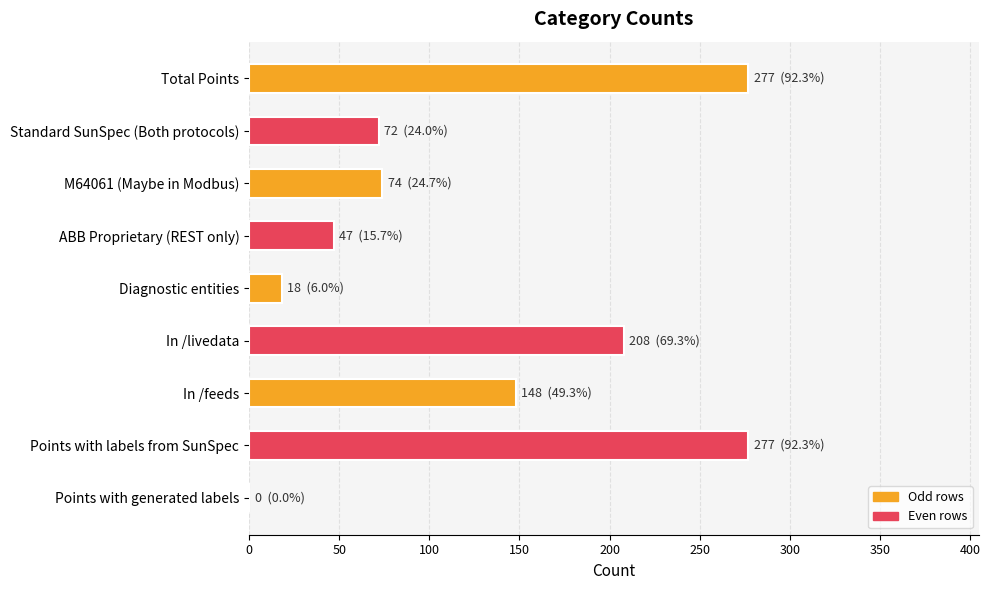

What is the change in value from In /livedata to Points with generated labels?

-208